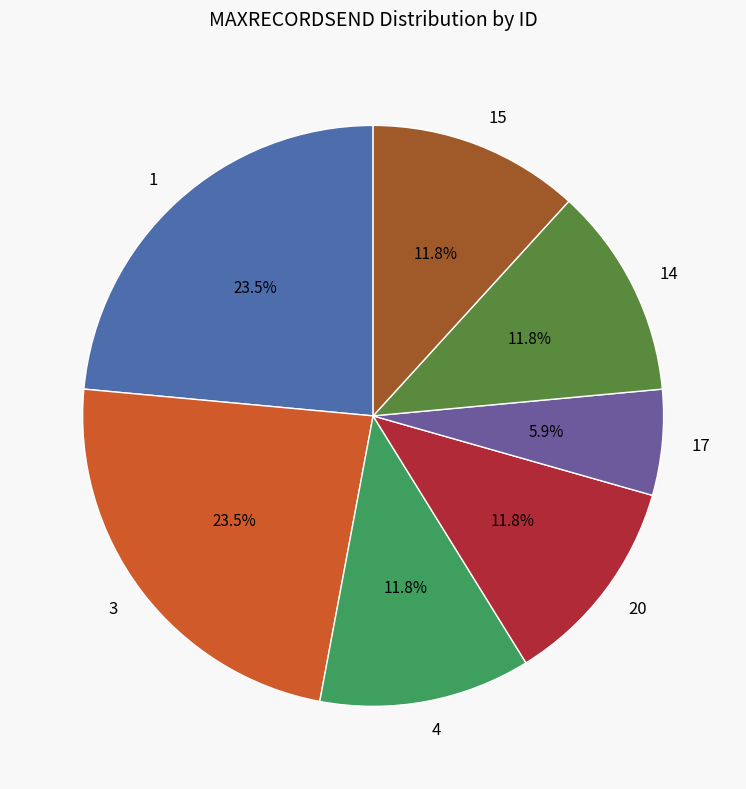

To the nearest percent, what is the difference between the largest and smallest slice percentages?

18%